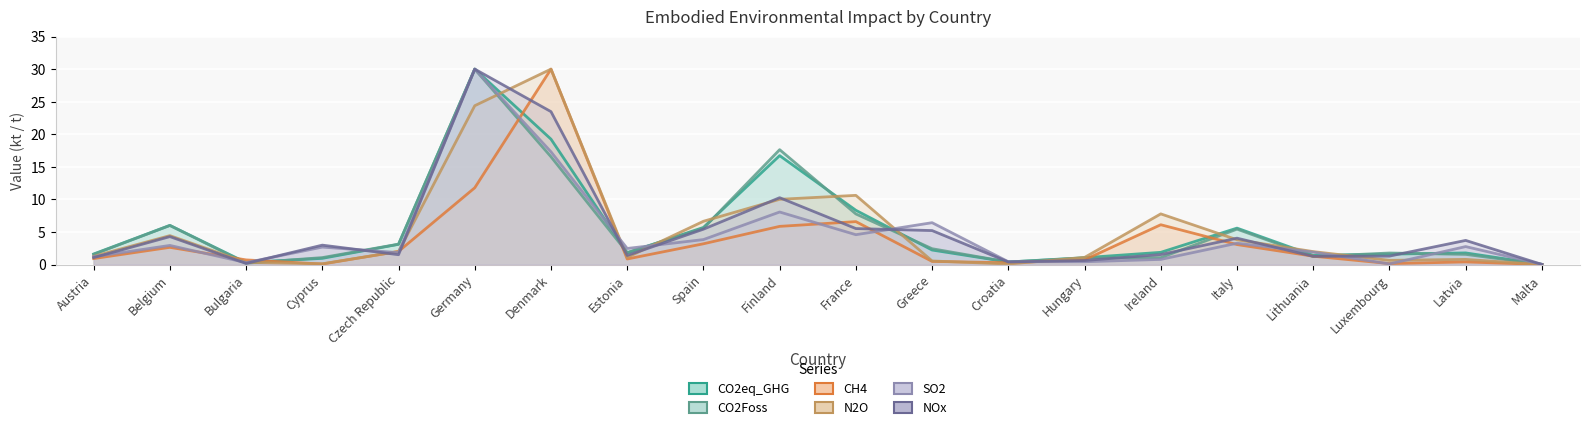

Reading left to right, extract all data points from this chart.

CO2eq_GHG: 1.6	6.0	0.3	1.0	3.1	30.0	19.2	1.8	5.7	16.7	8.3	2.2	0.4	1.1	1.9	5.6	1.4	1.6	1.8	0.0
CO2Foss: 1.6	6.0	0.2	1.1	3.1	30.0	16.5	1.8	5.6	17.6	7.8	2.4	0.4	1.0	1.1	5.4	1.2	1.8	1.6	0.0
CH4: 0.9	2.6	0.7	0.1	2.0	11.8	30.0	0.9	3.2	5.9	6.6	0.5	0.3	0.7	6.1	3.1	1.3	0.2	0.4	0.0
N2O: 1.3	4.4	0.3	0.1	2.0	24.4	30.0	1.1	6.6	10.0	10.6	0.6	0.1	1.1	7.8	3.8	2.0	0.7	0.8	0.0
SO2: 1.2	2.9	0.3	2.7	1.8	30.0	17.3	2.5	3.8	8.1	4.6	6.4	0.4	0.4	0.8	3.3	1.9	0.1	2.8	0.0
NOx: 1.1	4.3	0.2	3.0	1.5	30.0	23.5	1.4	5.4	10.3	5.5	5.2	0.4	0.6	1.5	4.1	1.3	1.3	3.7	0.0